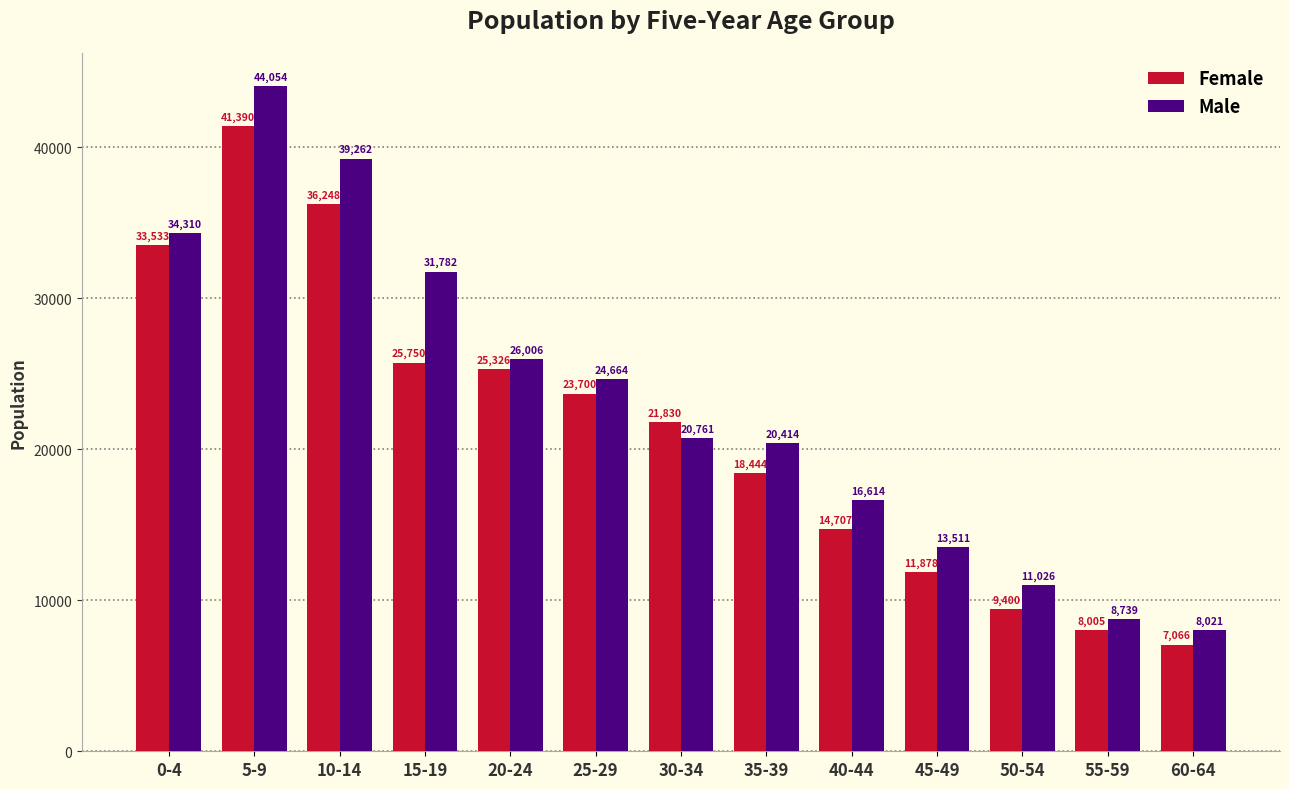

At how many categories does at least one series exceed 41187?

1